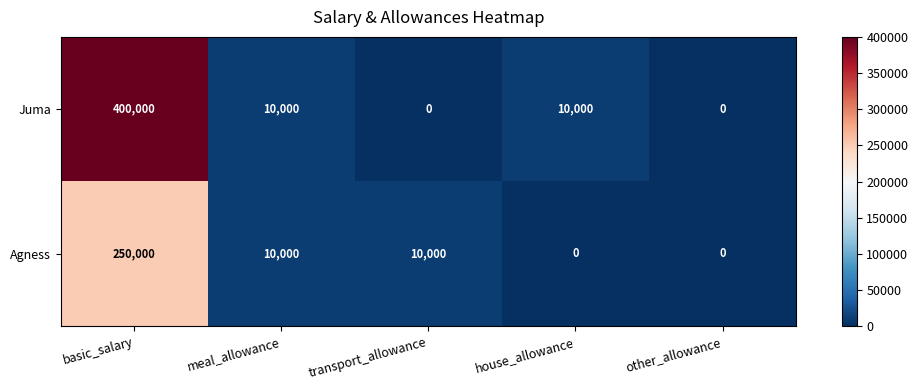

What is the highest value of the Juma series?

400000